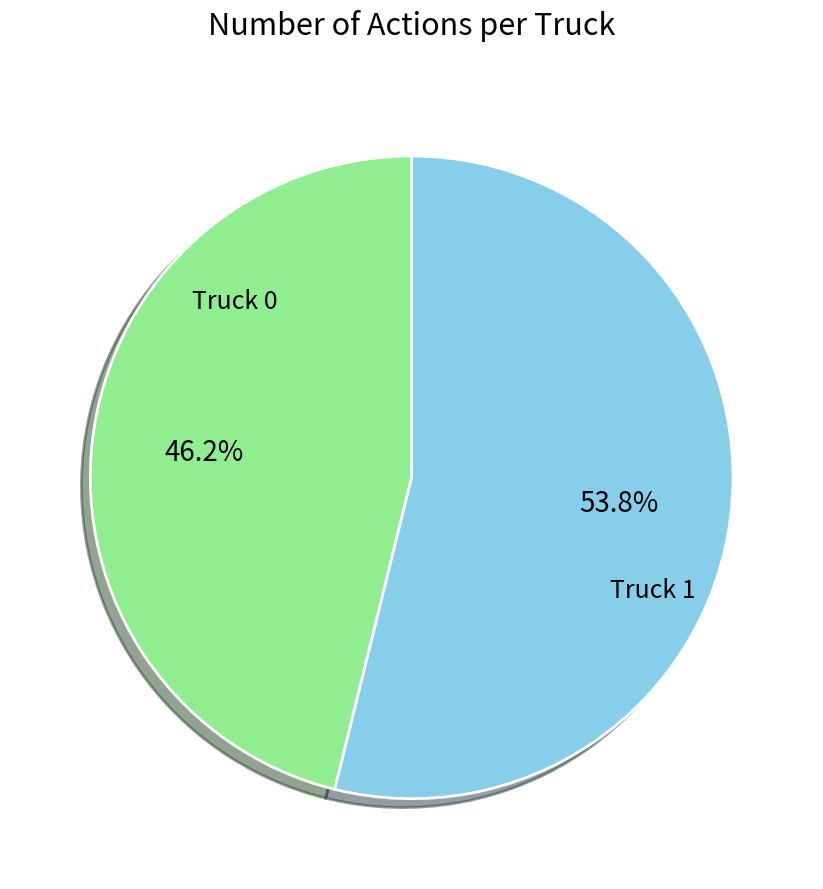

Which category accounts for the majority?

Truck 1